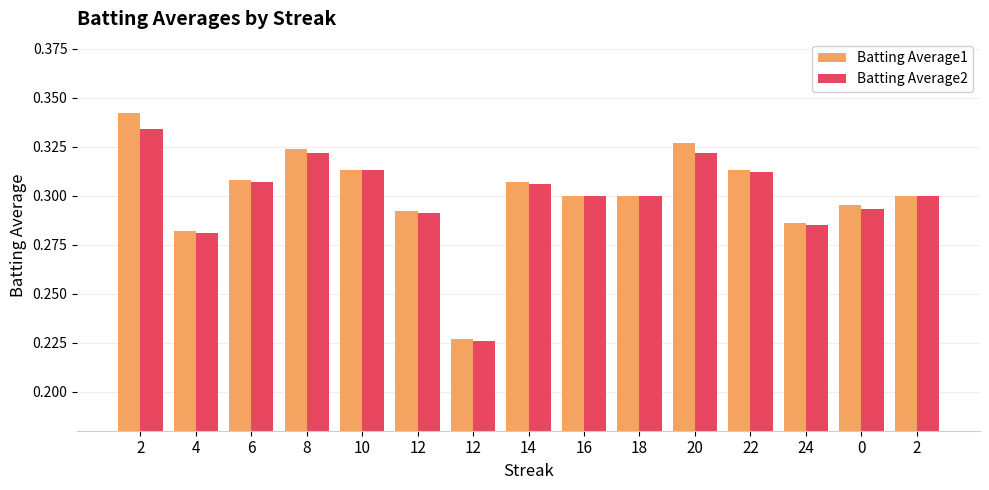

Which has a higher value, 22 or 12?

22